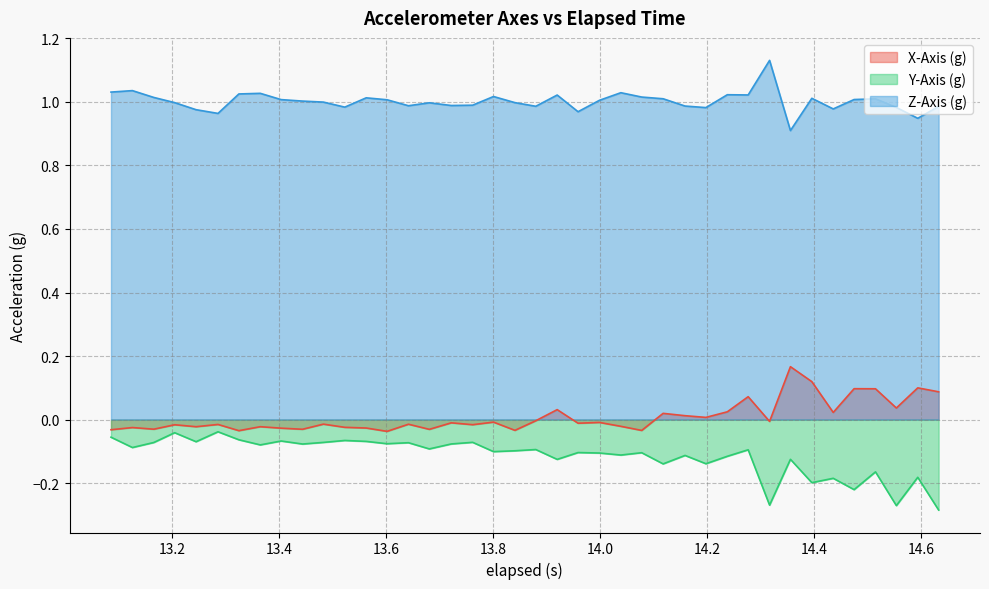

What is the maximum value for Z-Axis (g)?

1.1